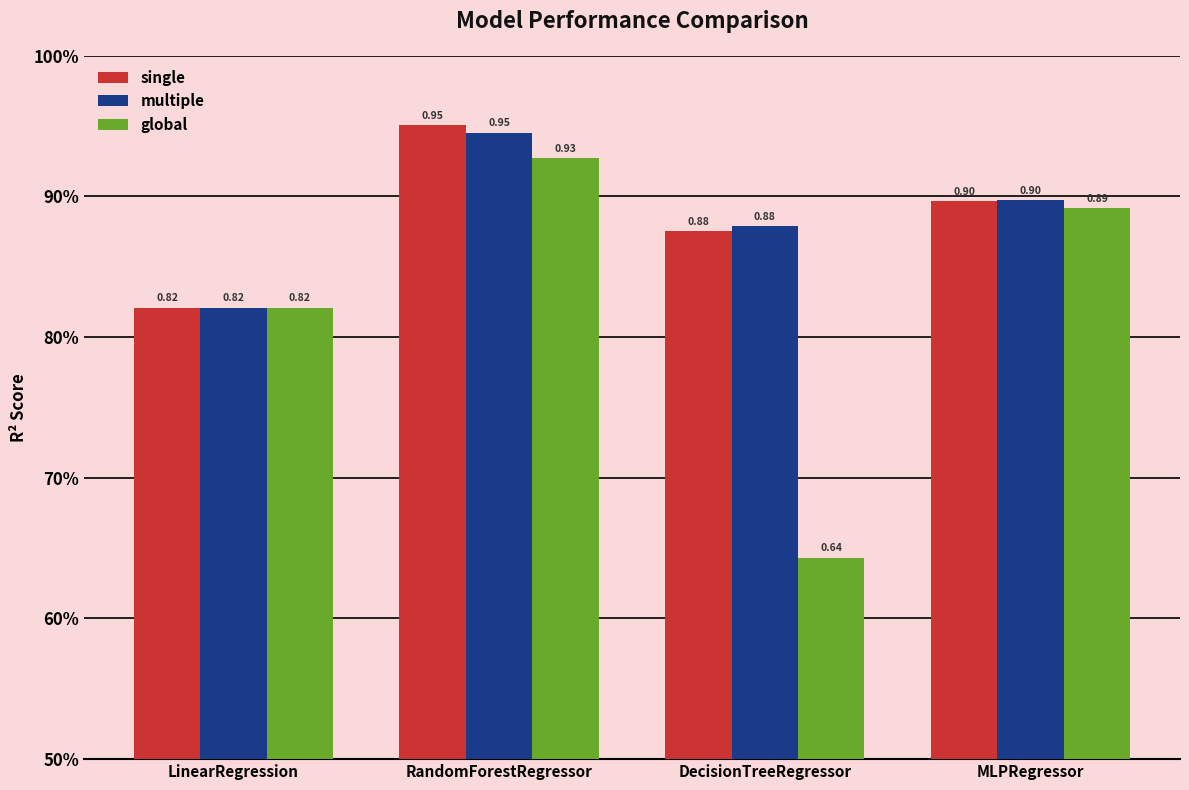

List the labels in order of multiple value, smallest first.

LinearRegression, DecisionTreeRegressor, MLPRegressor, RandomForestRegressor